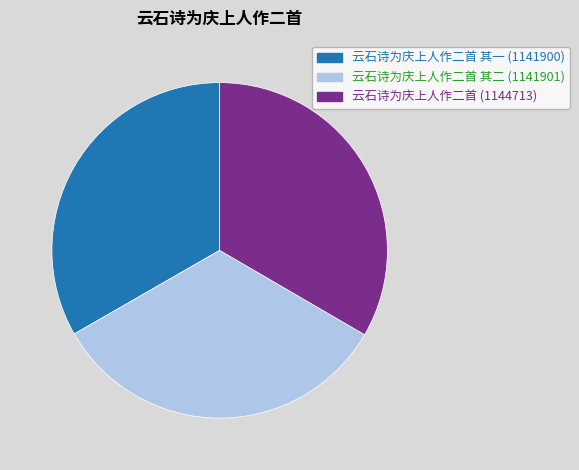

Is there a majority slice in this chart?

No